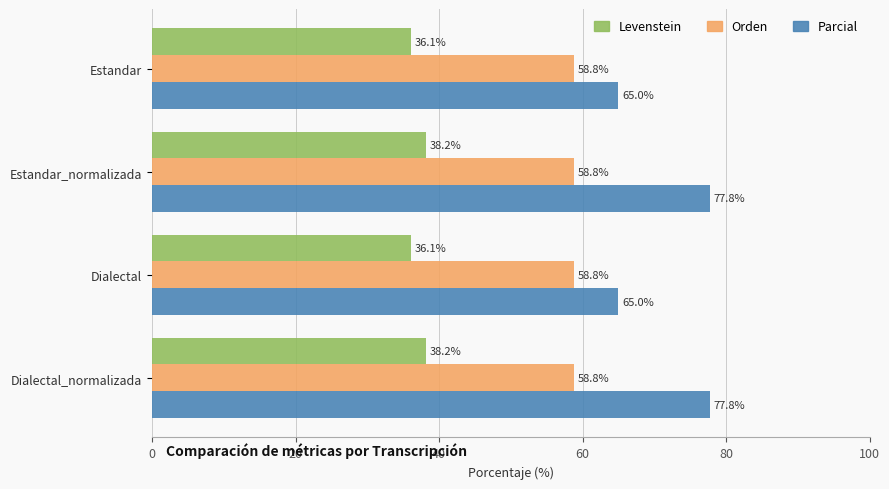

Which series has the largest total across all categories?

Parcial